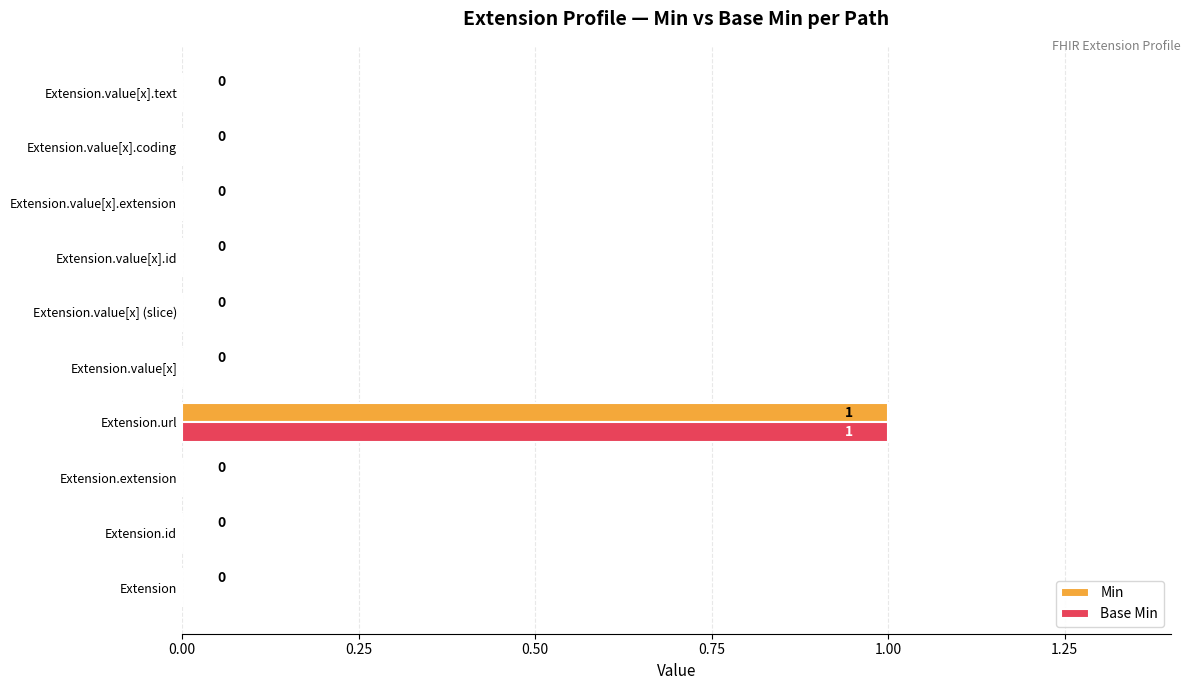

At which category does the chart reach its peak across all series?

Extension.url